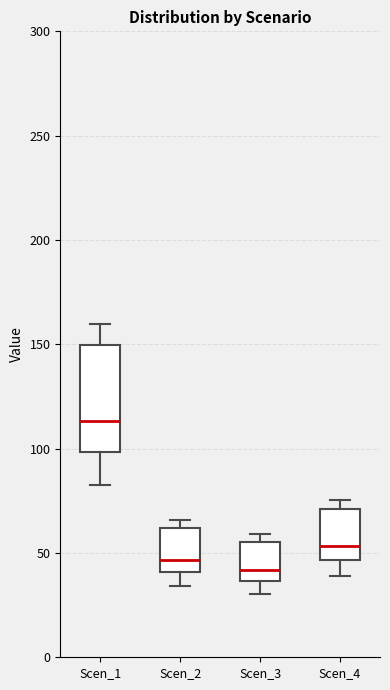

Which box has the highest median line?

Scen_1